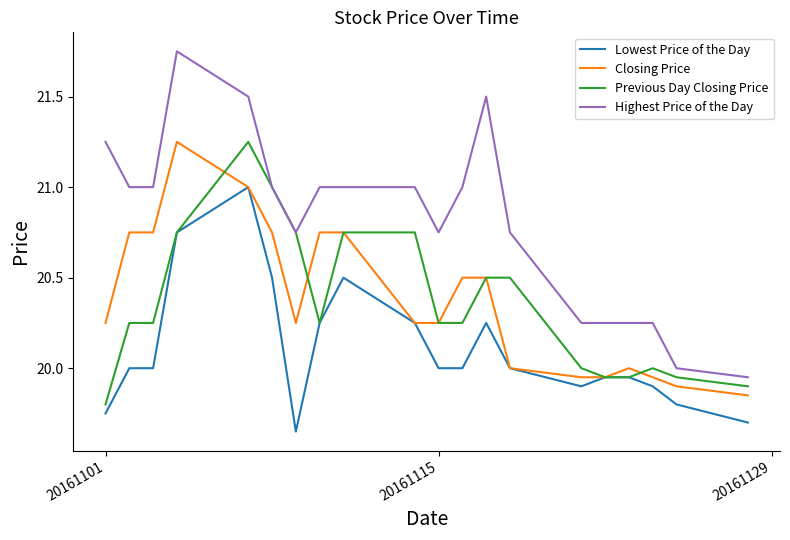

True or false: Closing Price and Highest Price of the Day cross at least once.

False